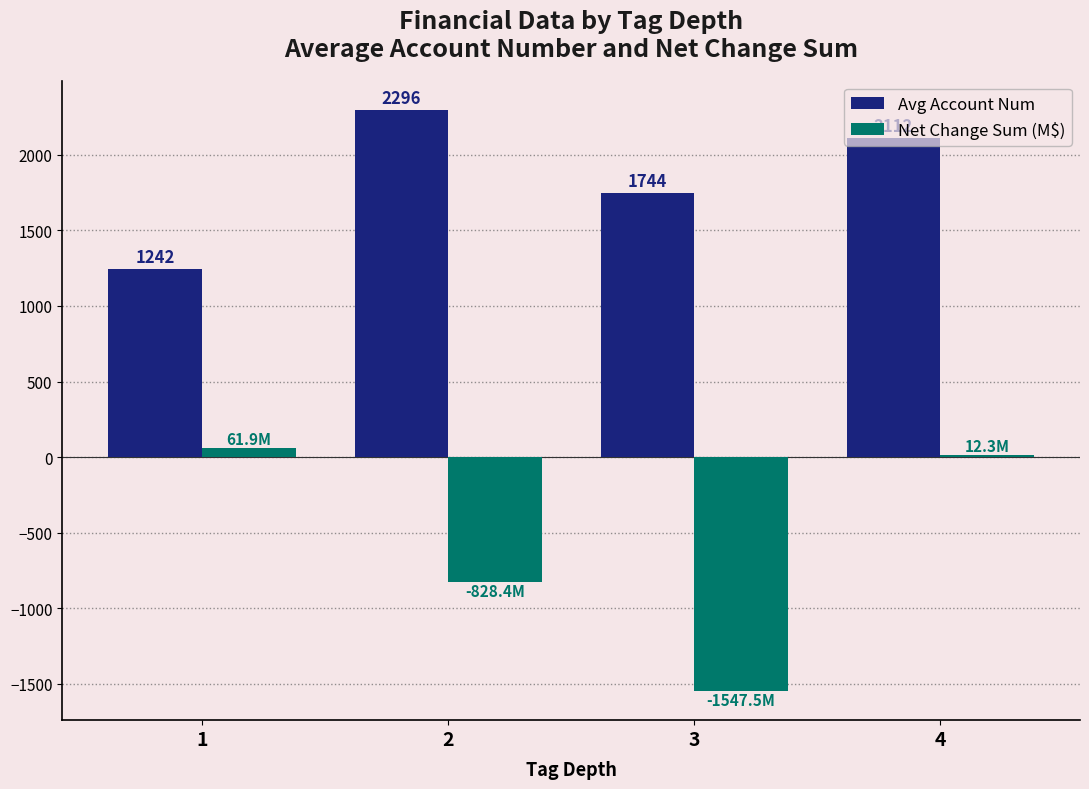

Which series has the largest total across all categories?

Avg Account Num